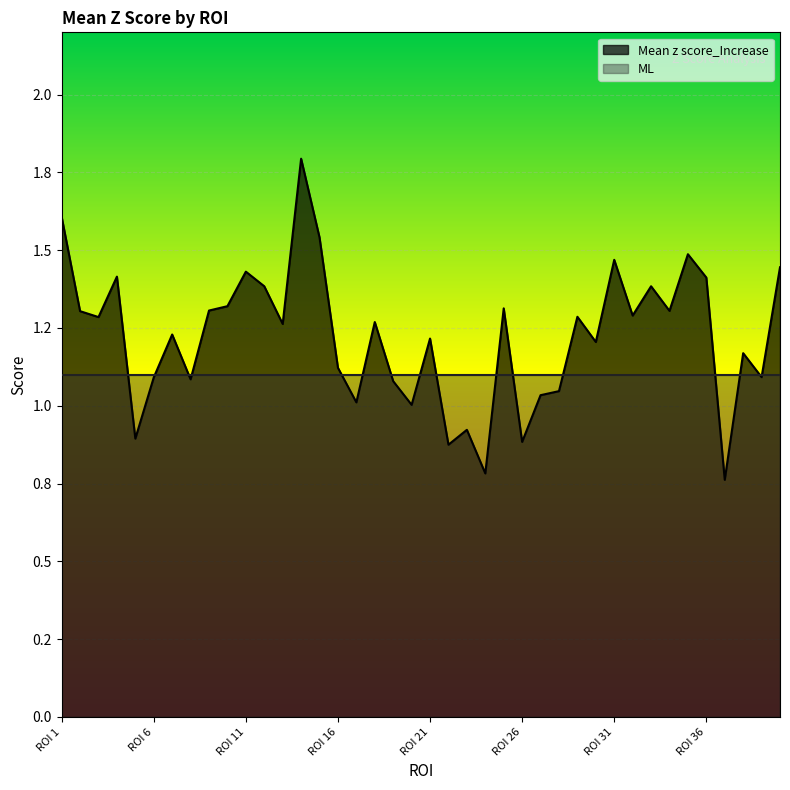

Which has a higher value, ROI 7 or ROI 28?

ROI 7